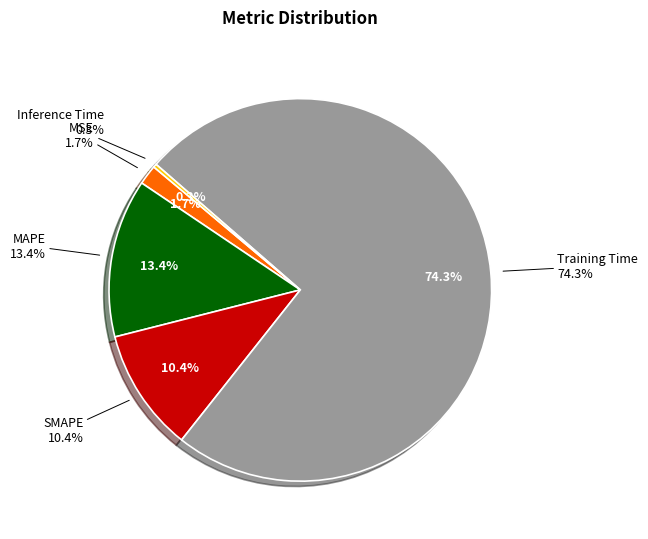

To the nearest percent, what portion does SMAPE represent?

10%